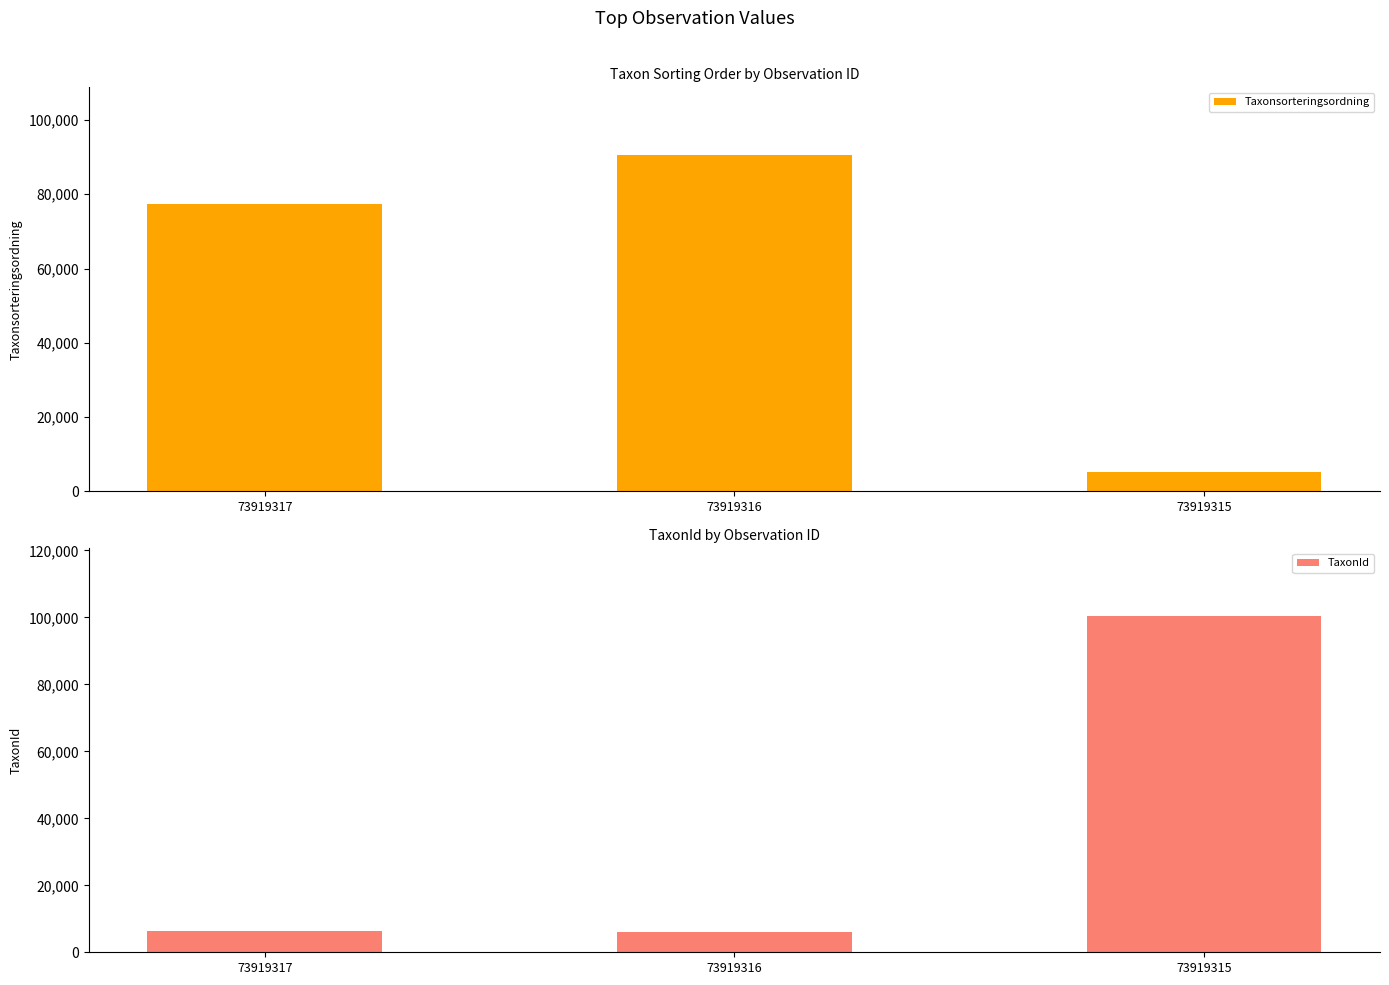

Is it true that Taxonsorteringsordning equals 90676 at 73919316?

True